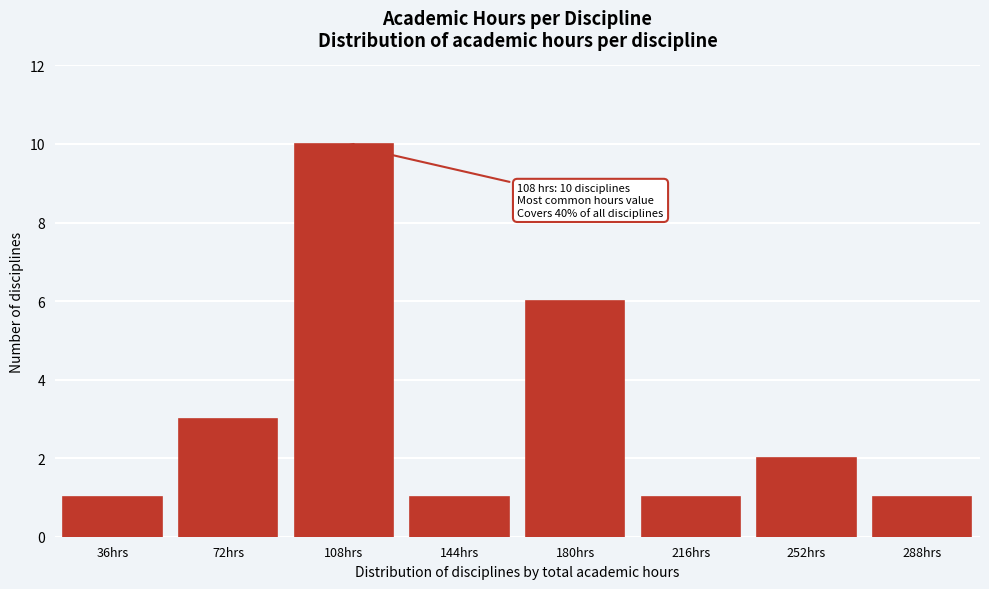

Reading left to right, extract all data points from this chart.

36hrs=1	72hrs=3	108hrs=10	144hrs=1	180hrs=6	216hrs=1	252hrs=2	288hrs=1